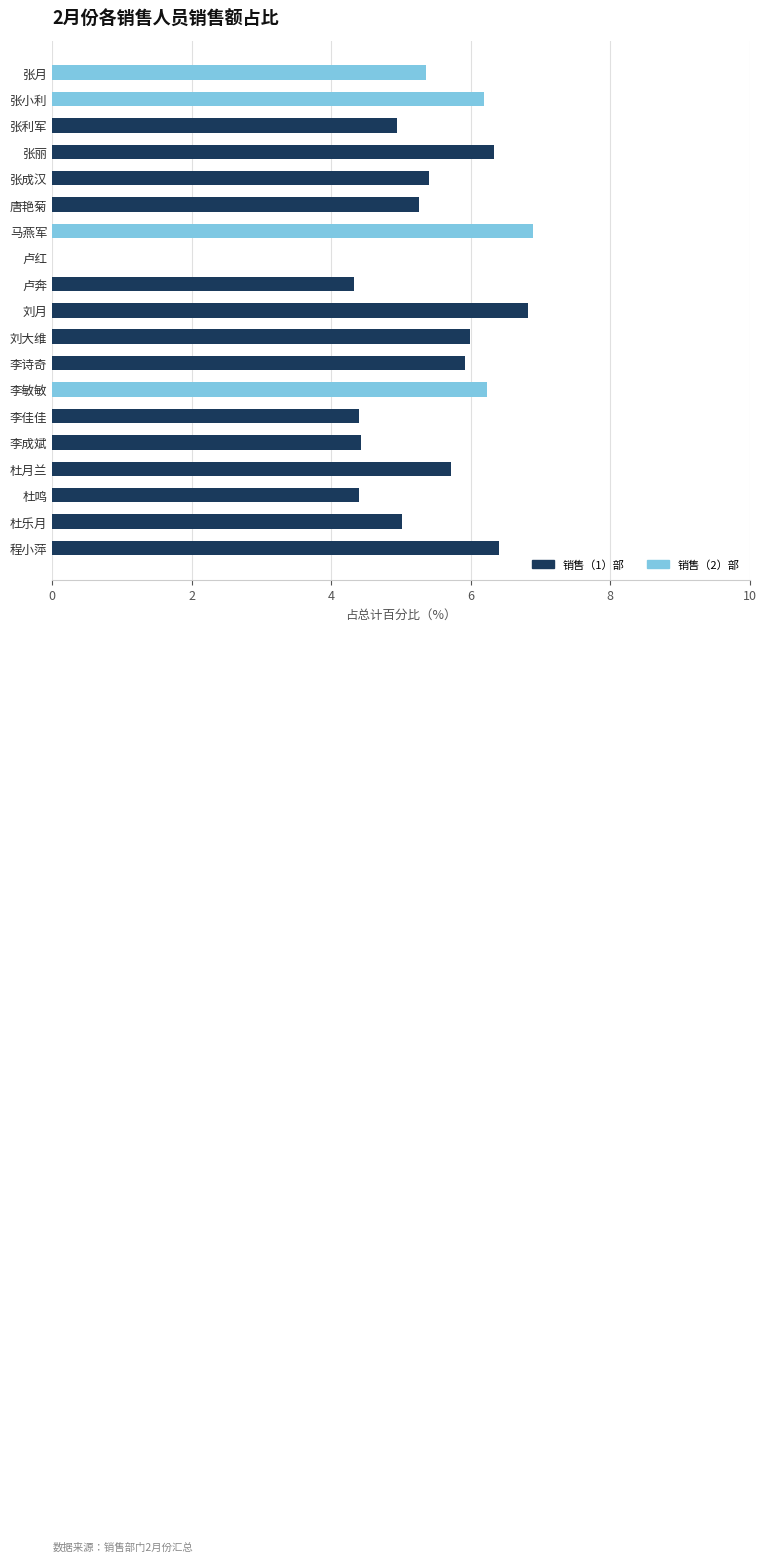

Is it true that 销售（1）部 equals 5.4 at 张成汉?

True